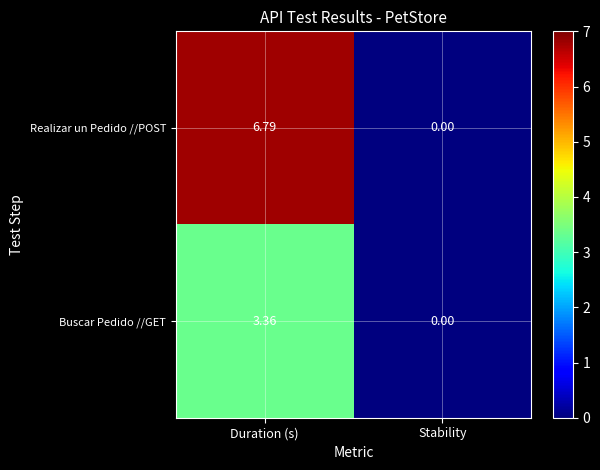

Which series has the largest range (max minus min)?

Realizar un Pedido //POST